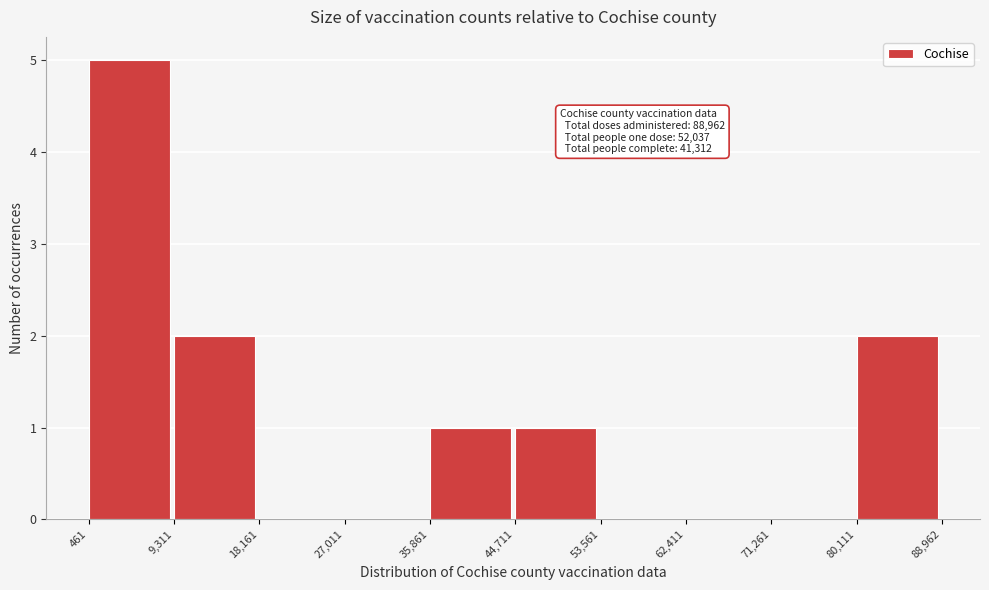

Which range on the x-axis has the tallest bar?

461 to 9,311